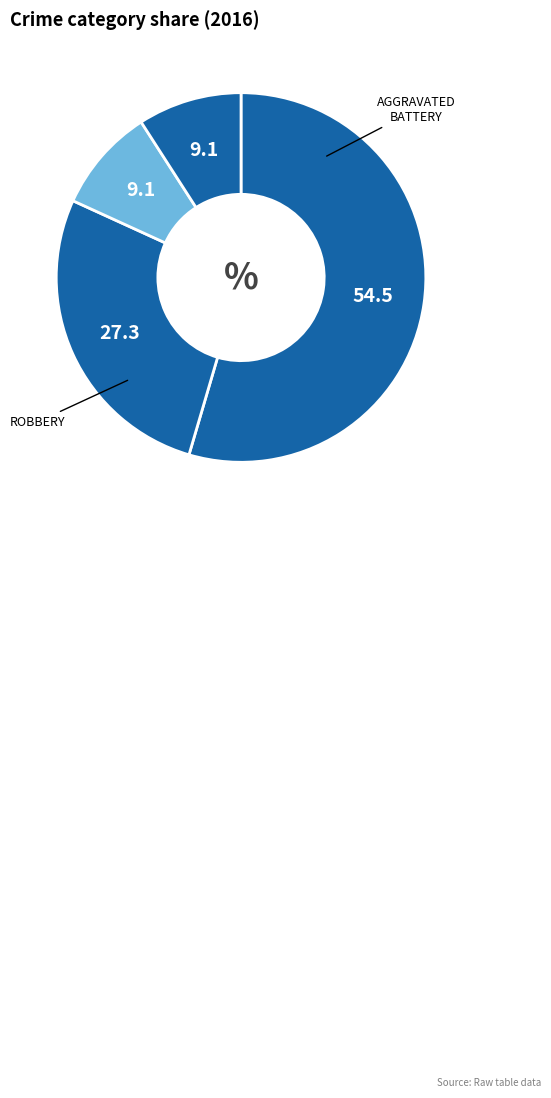

Count the number of slices in the pie.

4